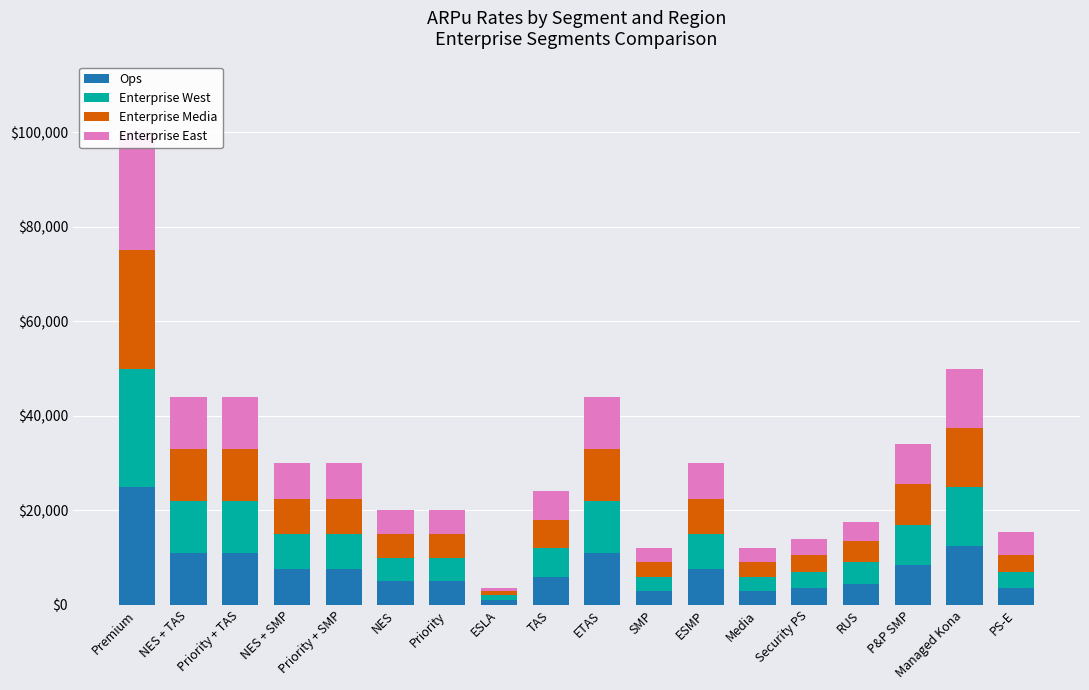

What is the sum of all Enterprise East values?

136500